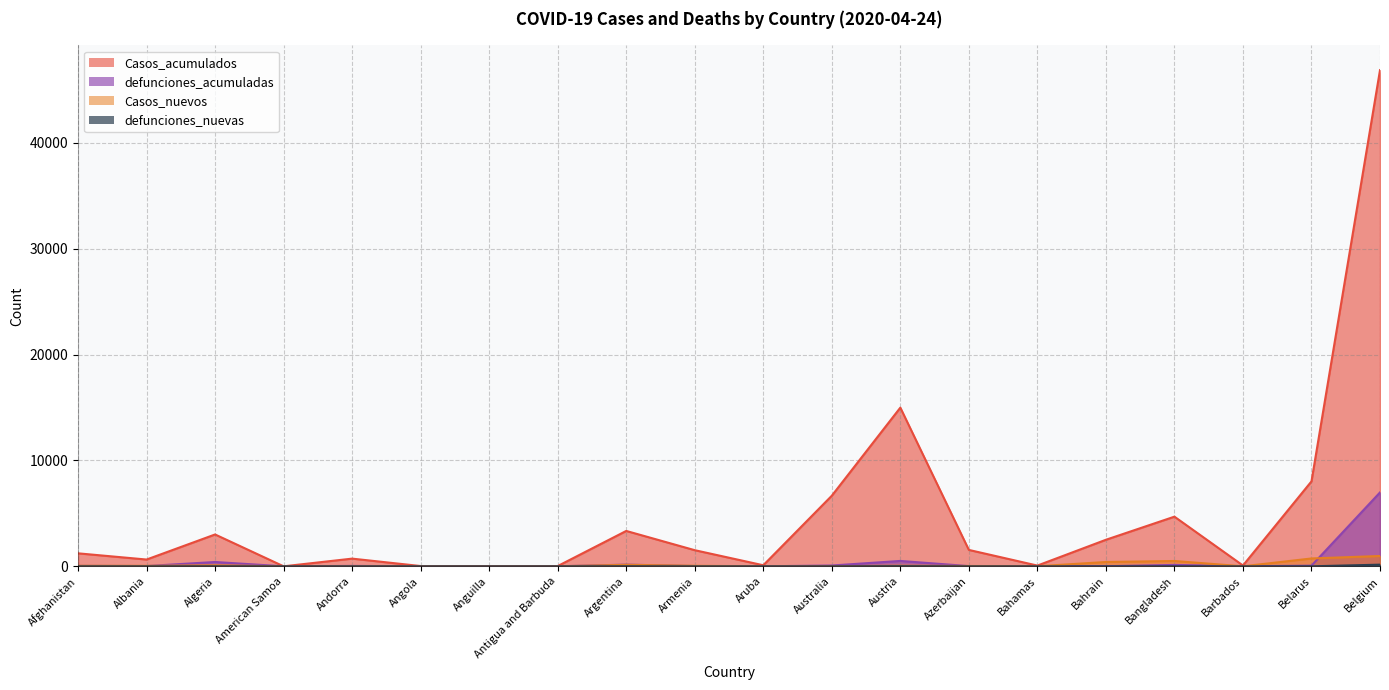

The value of defunciones_nuevas at Bahrain is 0. True or false?

True